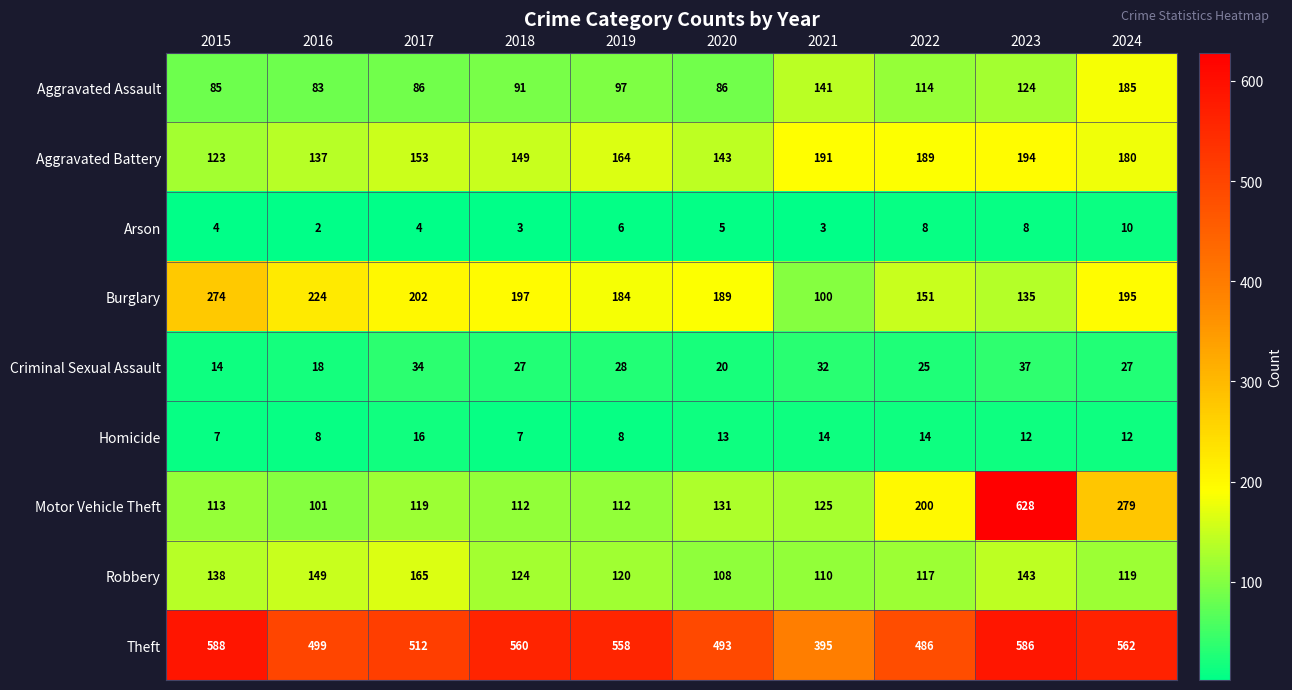

Count the Arson values in the range 3 to 8.

8